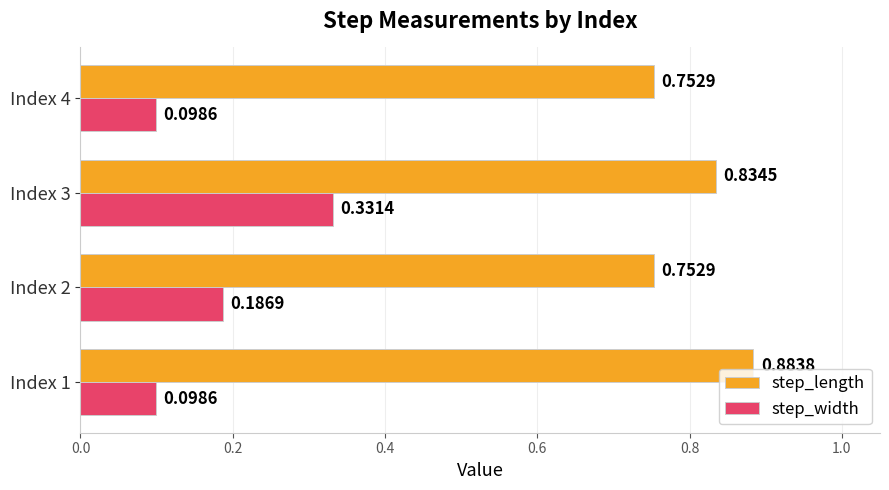

At which category is the sum across all series the highest?

Index 3